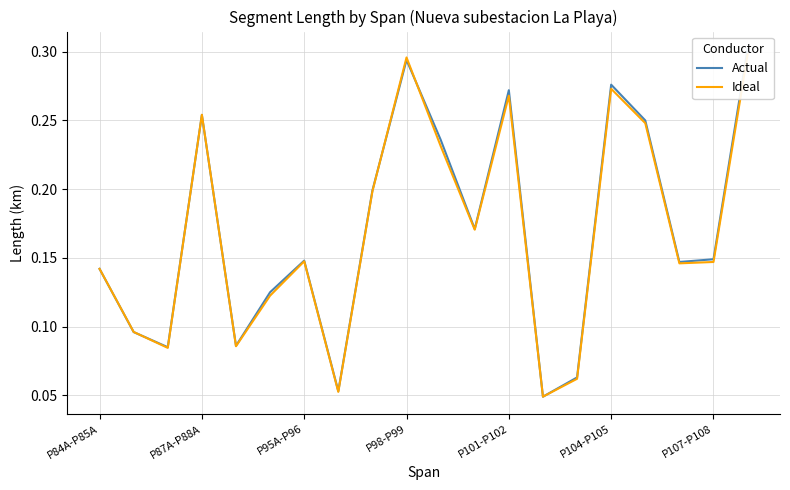

Does the chart display data point markers on the line(s)?

No